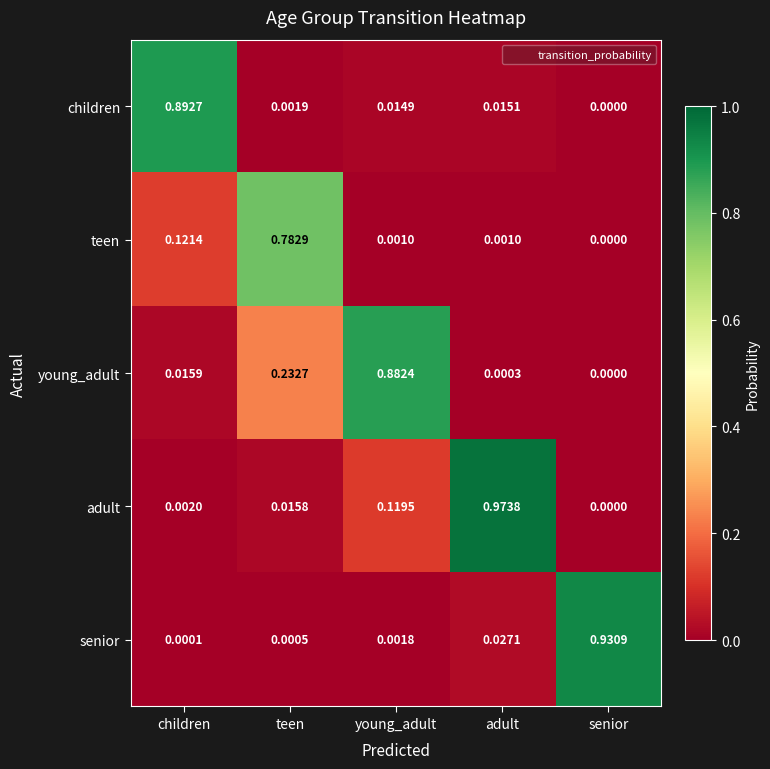

At which label does senior reach its peak?

senior